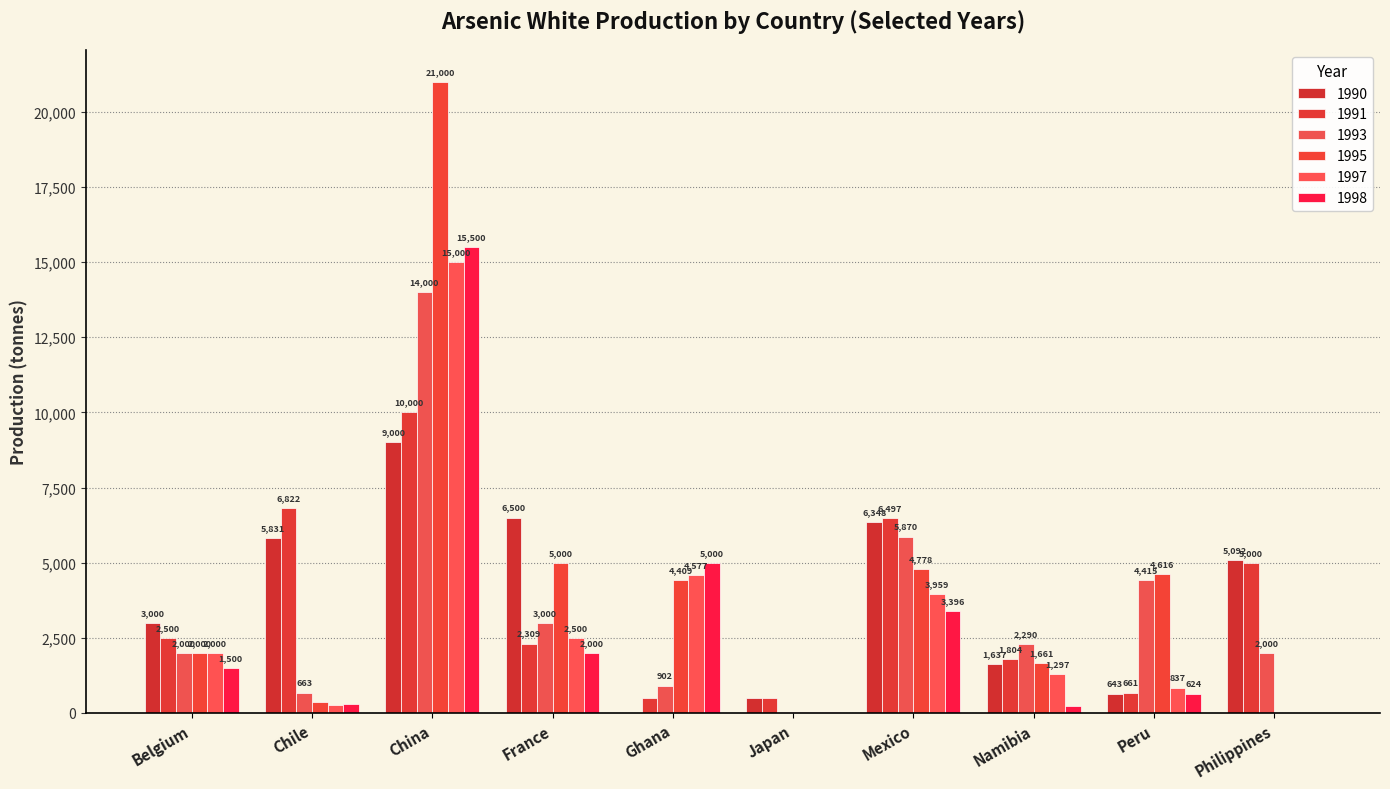

Does the chart contain stacked bars?

No